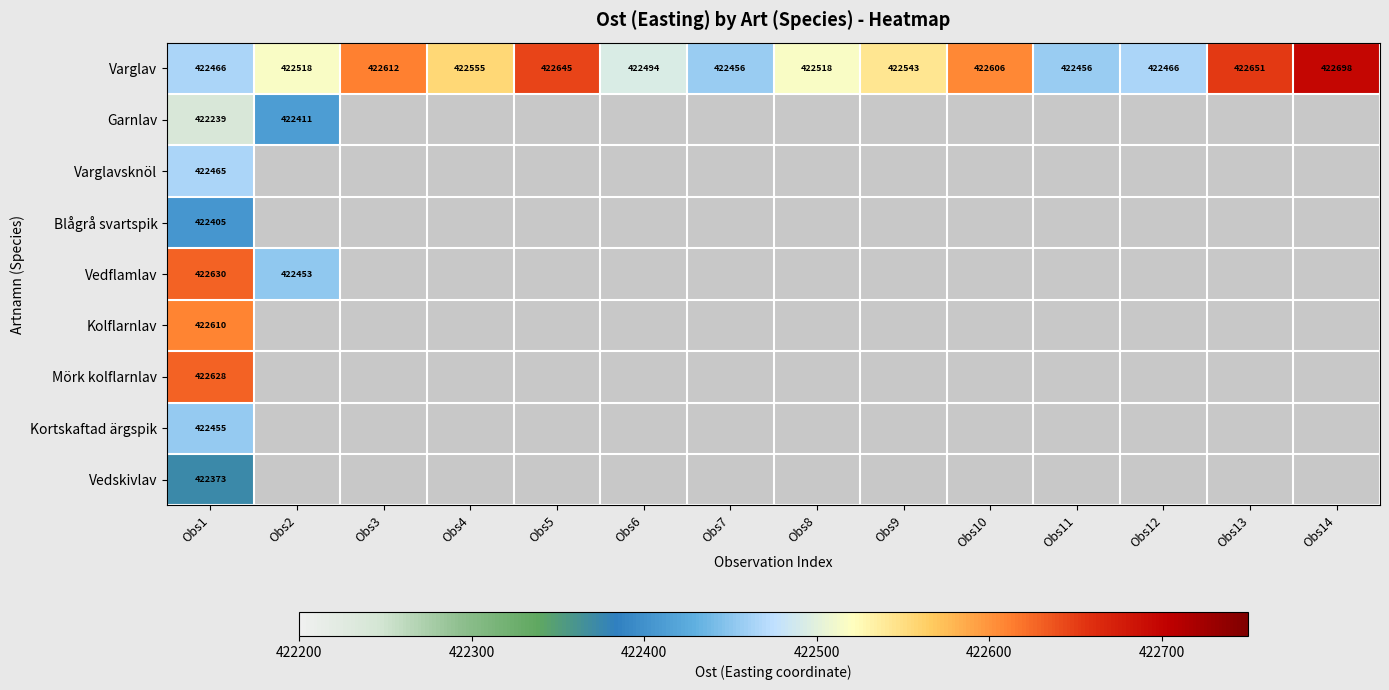

Which label corresponds to the smallest value in the chart?

Obs1